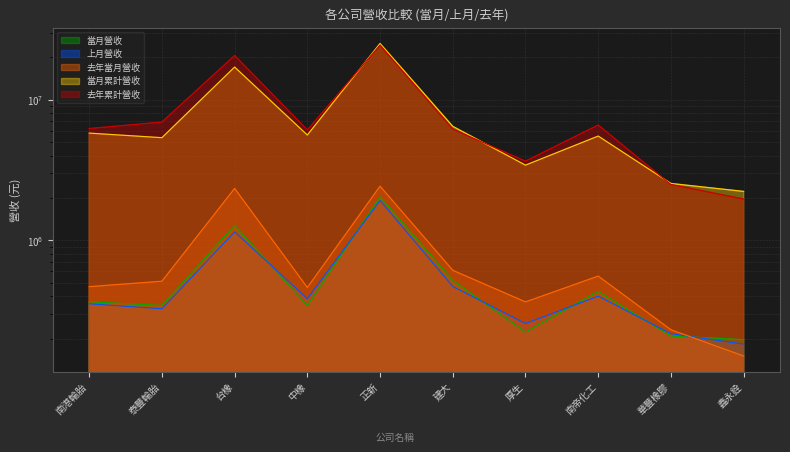

What is the average value of the 當月累計營收 series?

7906517